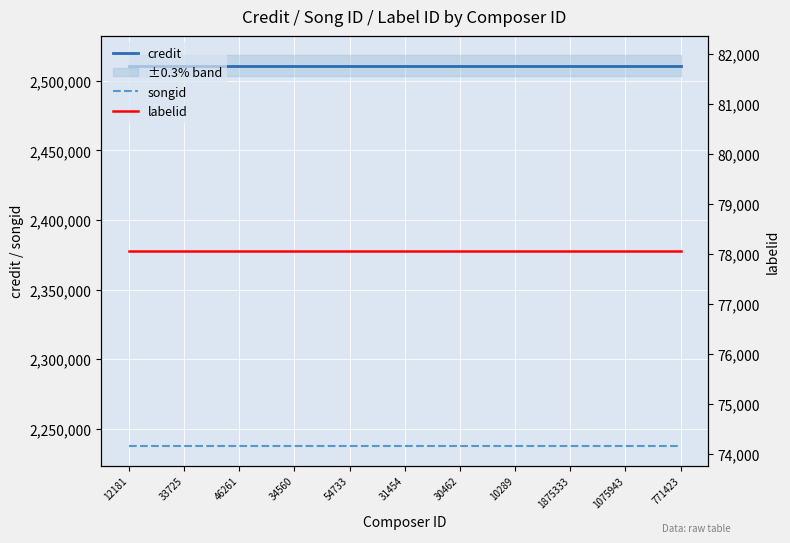

True or false: songid has more than 0 interior local peaks.

False